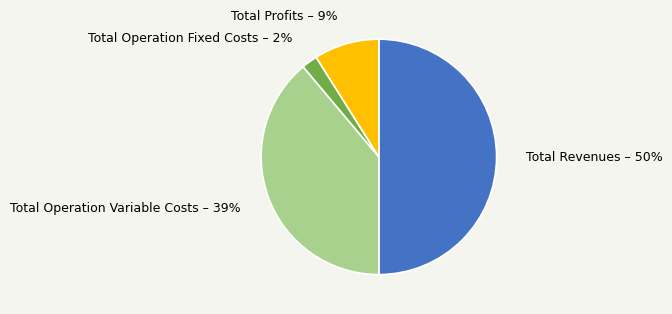

To the nearest percent, what is the average slice percentage?

25%